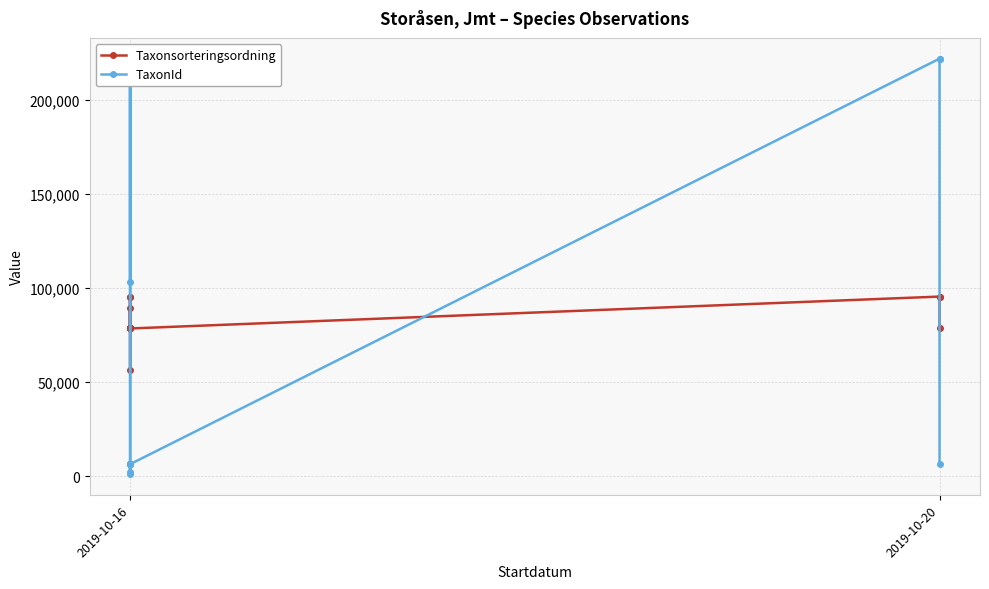

What are all the series names shown in the legend?

Taxonsorteringsordning, TaxonId